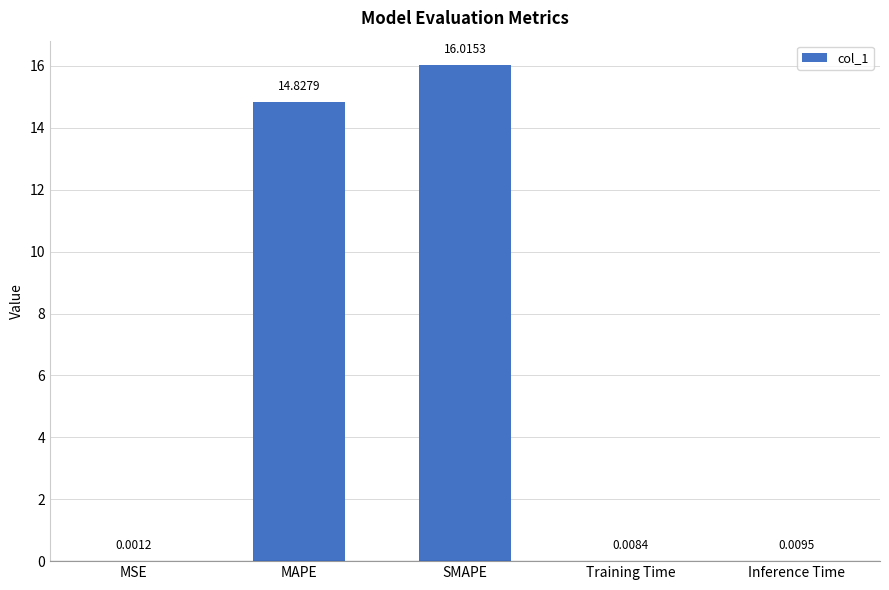

At which category does the chart reach its peak across all series?

SMAPE